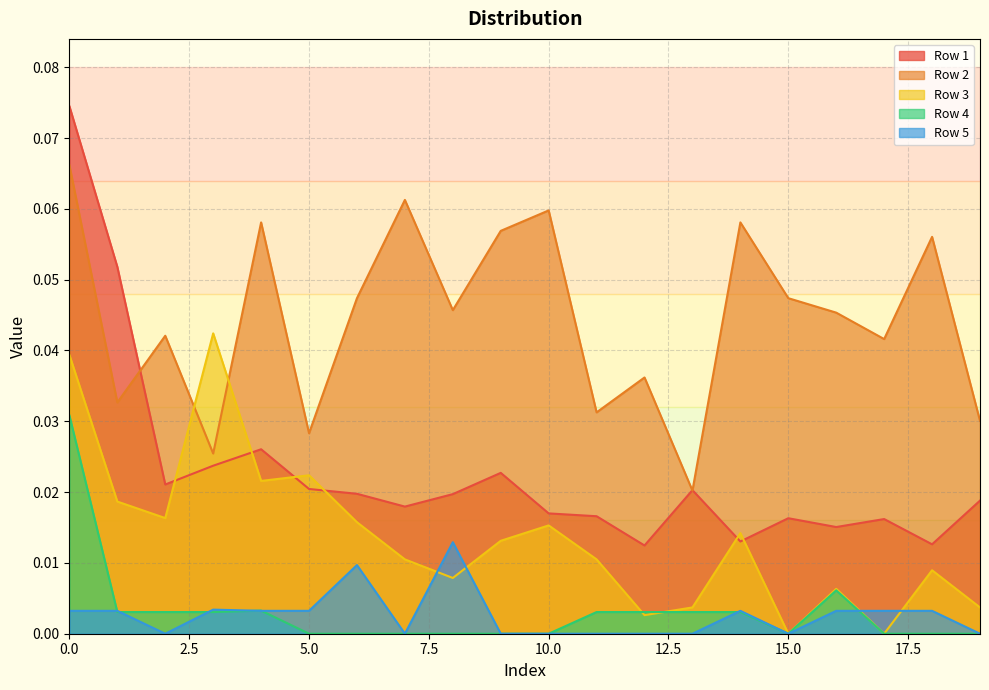

Where do Row 1 and Row 2 first cross each other?

1 and 2